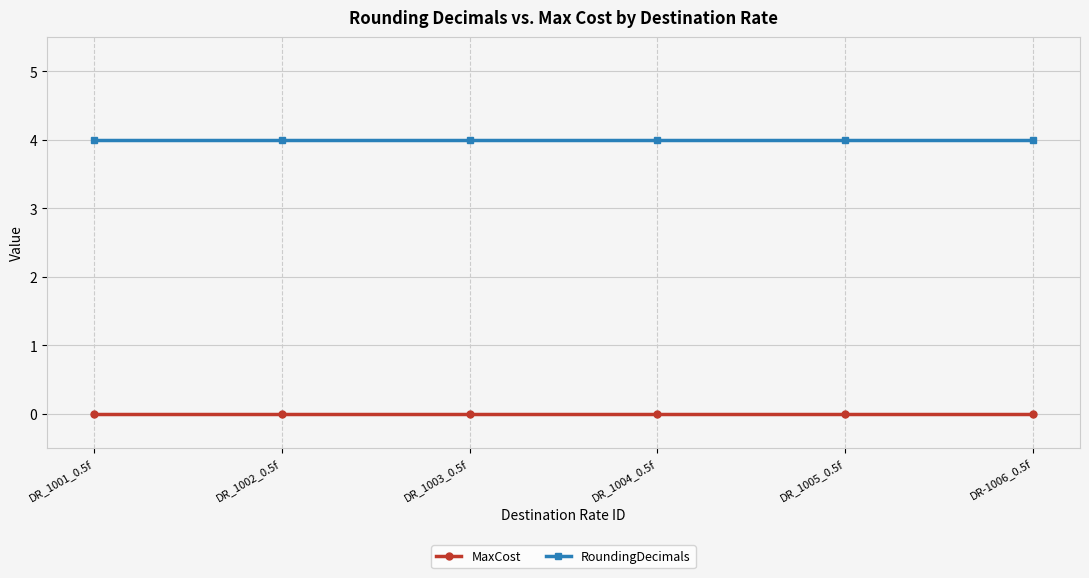

True or false: RoundingDecimals and MaxCost cross at least once.

False